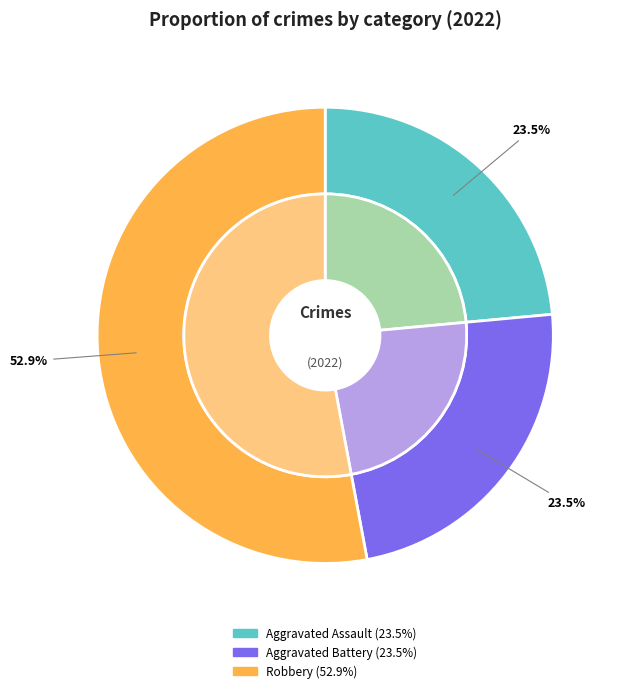

What percentage is NOT represented by Robbery?

47.1%